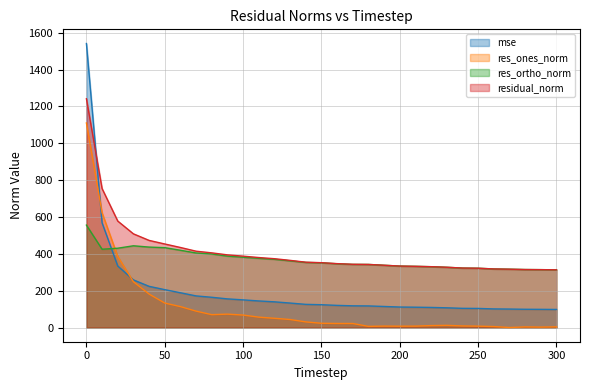

The value of residual_norm at 120 is 373.4. True or false?

True